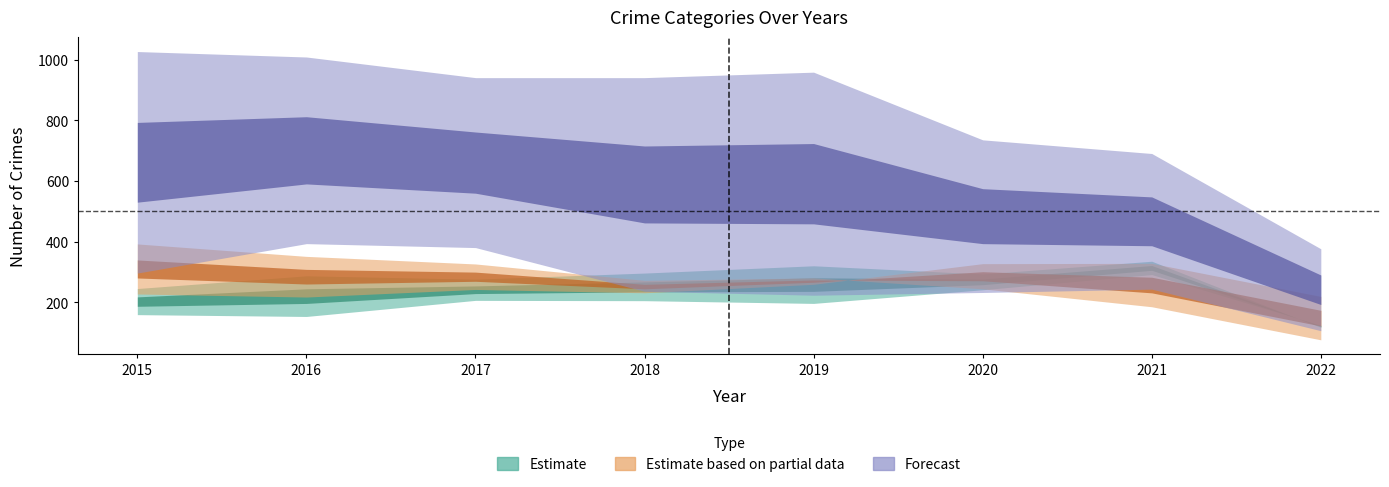

What is the difference between the highest and lowest values at 2019?

762